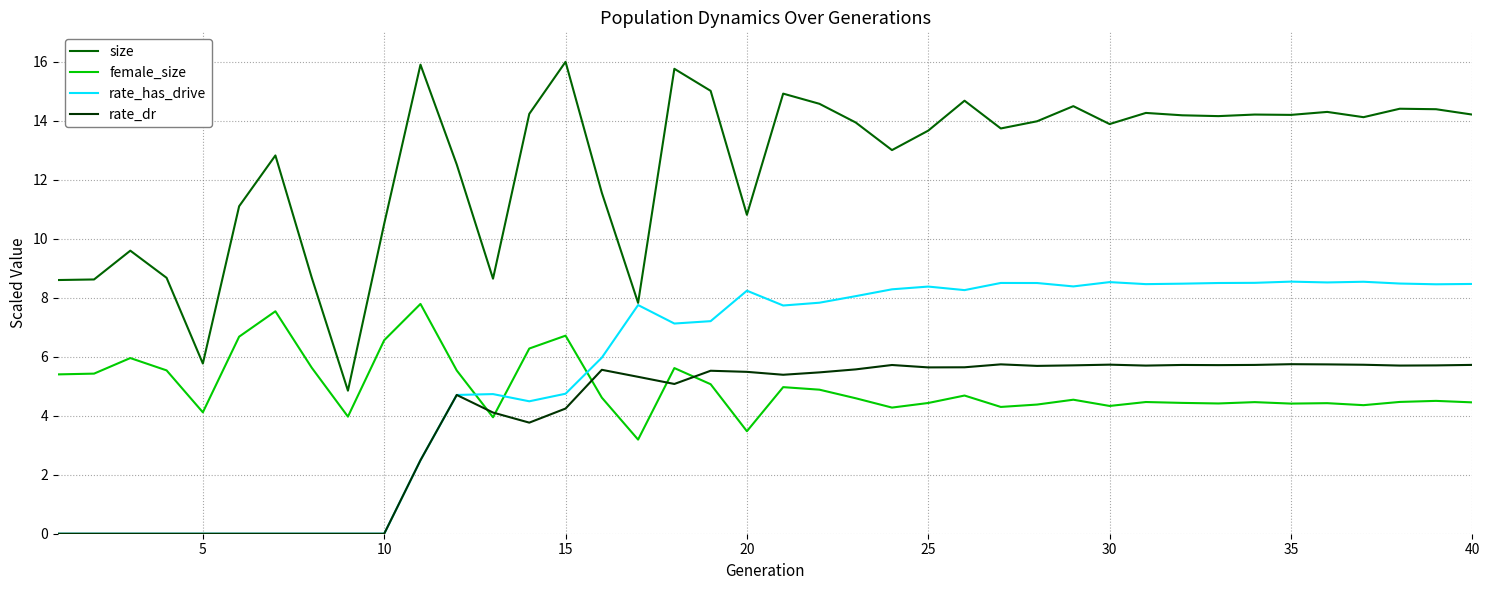

Does the chart have visible grid lines?

Yes